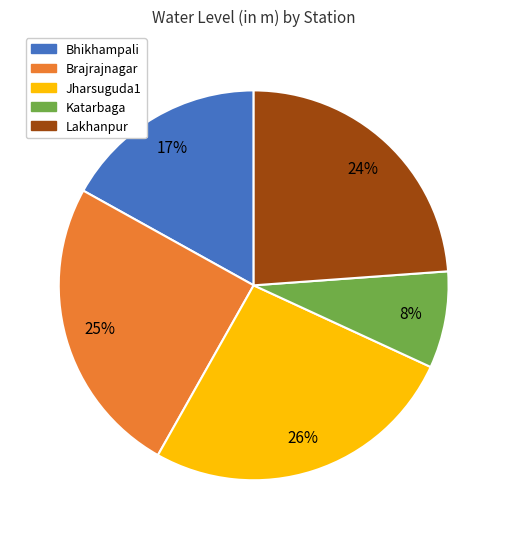

Is the sum of Lakhanpur and Brajrajnagar greater than half?

No